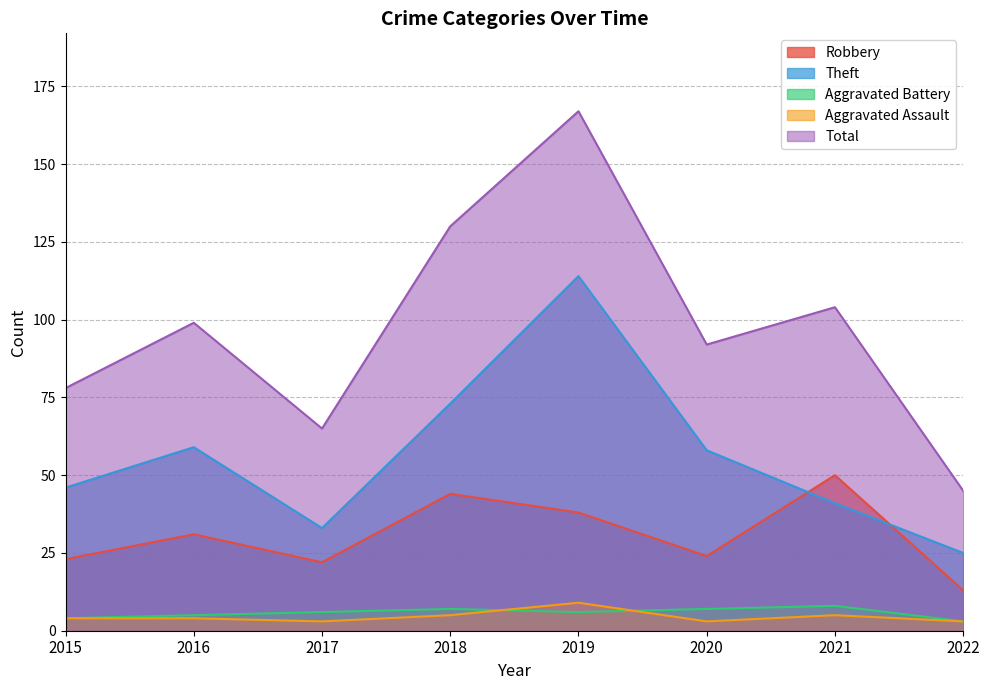

Which category has the highest value across all series?

2019